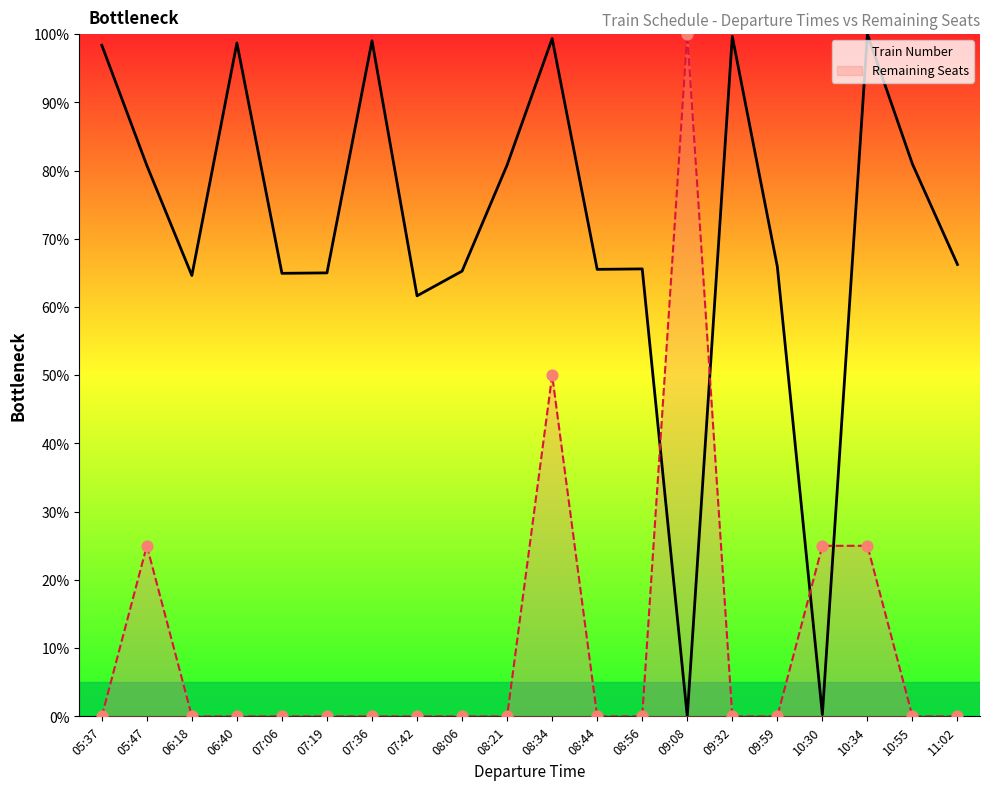

At how many categories does at least one series exceed 23?

20